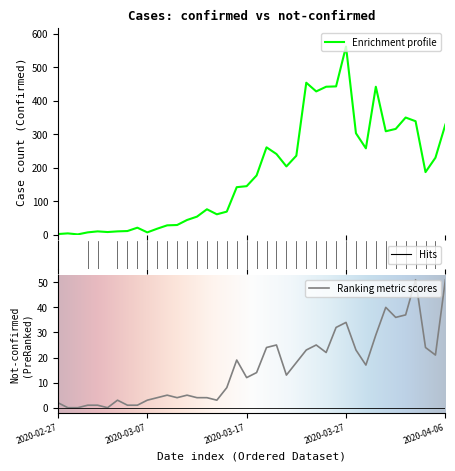

Is it true that confirmed equals 97 at 2020-03-29?

False